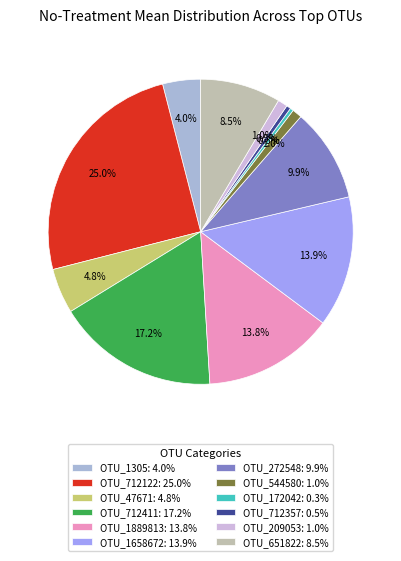

How many segments does this pie chart have?

12